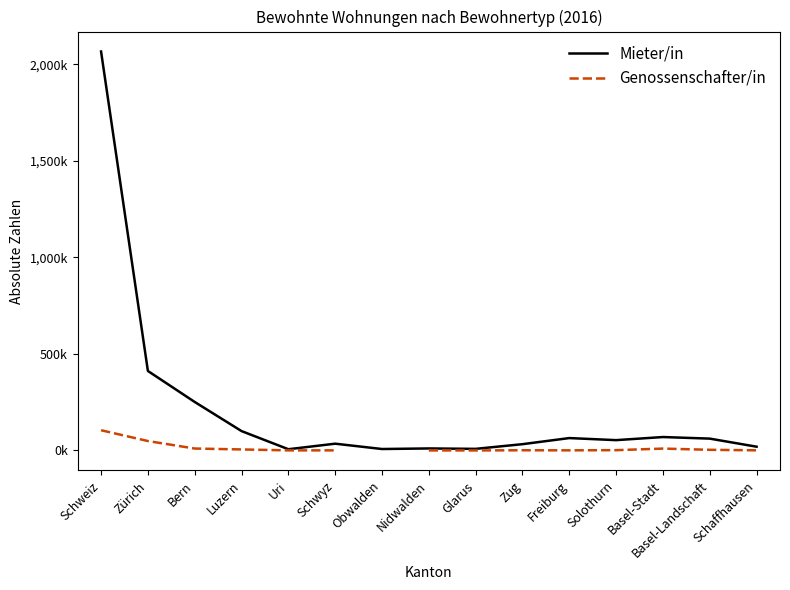

What position from the left is Luzern?

4